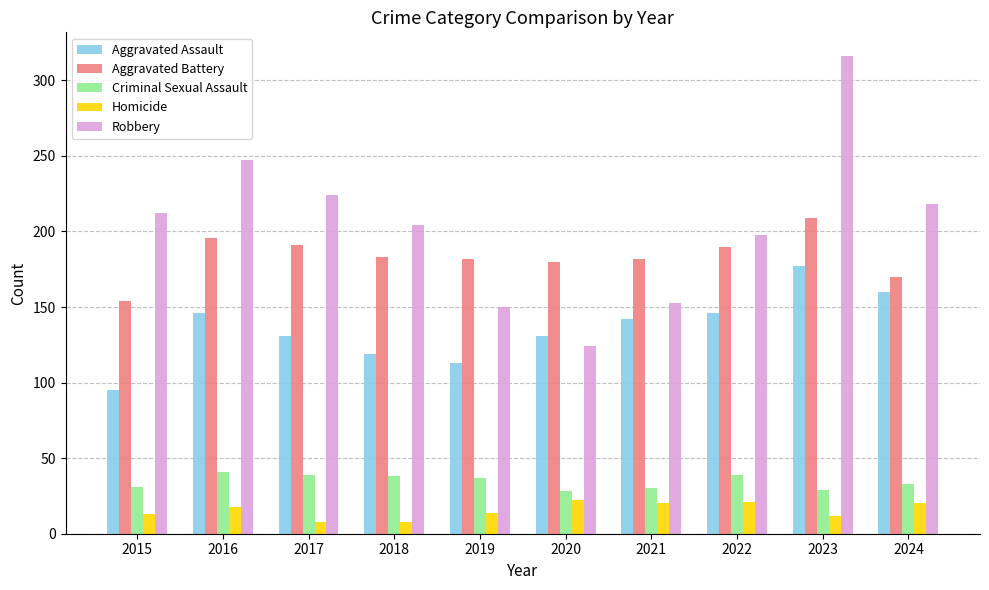

Between 2015 and 2024, which series saw the biggest shift?

Aggravated Assault